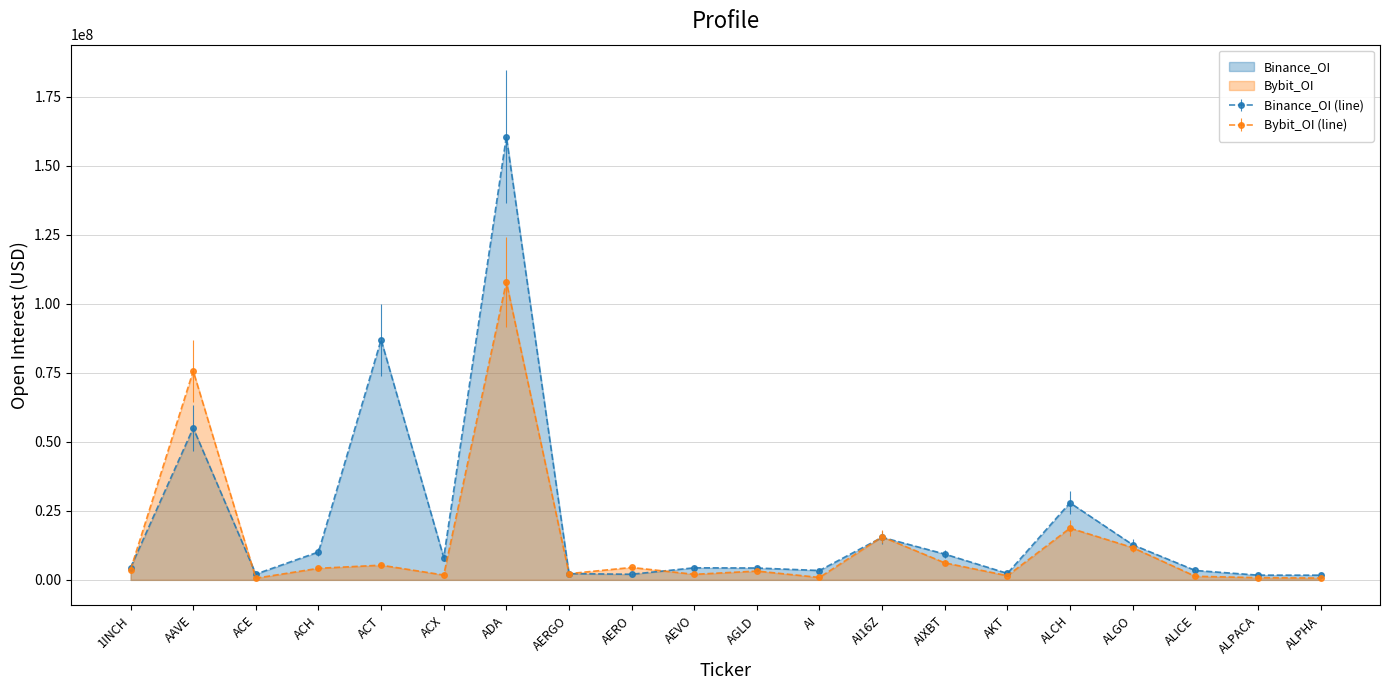

True or false: Bybit_OI and Binance_OI intersect in this chart.

True